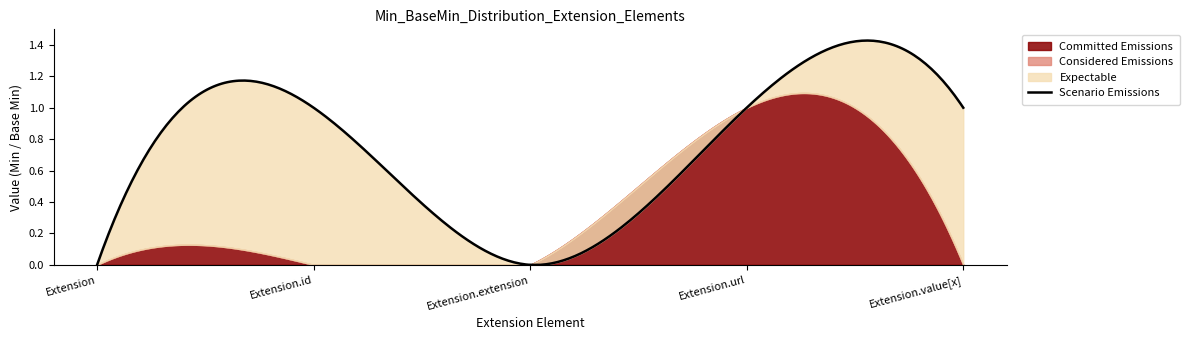

Between Extension.id and Extension.extension, which is larger?

Extension.id